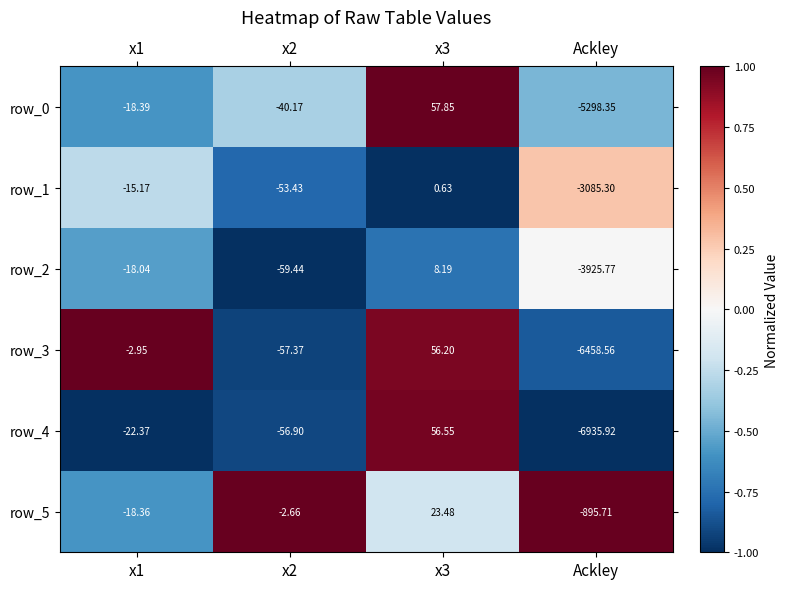

Is the value of row_3 at x2 greater than the value of row_4 at x3?

No